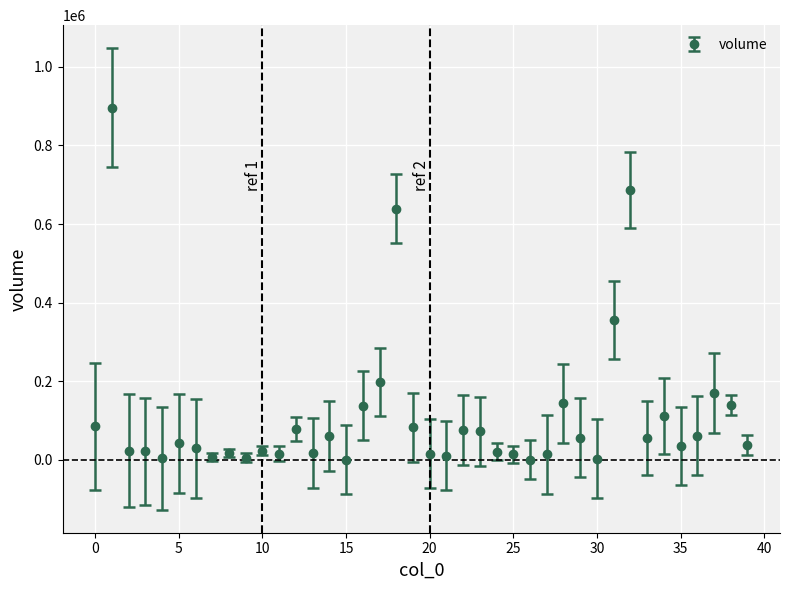

What is the difference between the second highest and minimum values?

685855.9